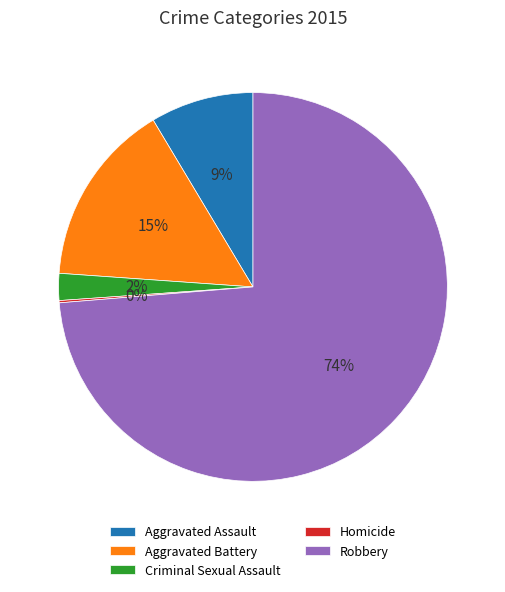

What is the largest slice in the pie chart?

Robbery